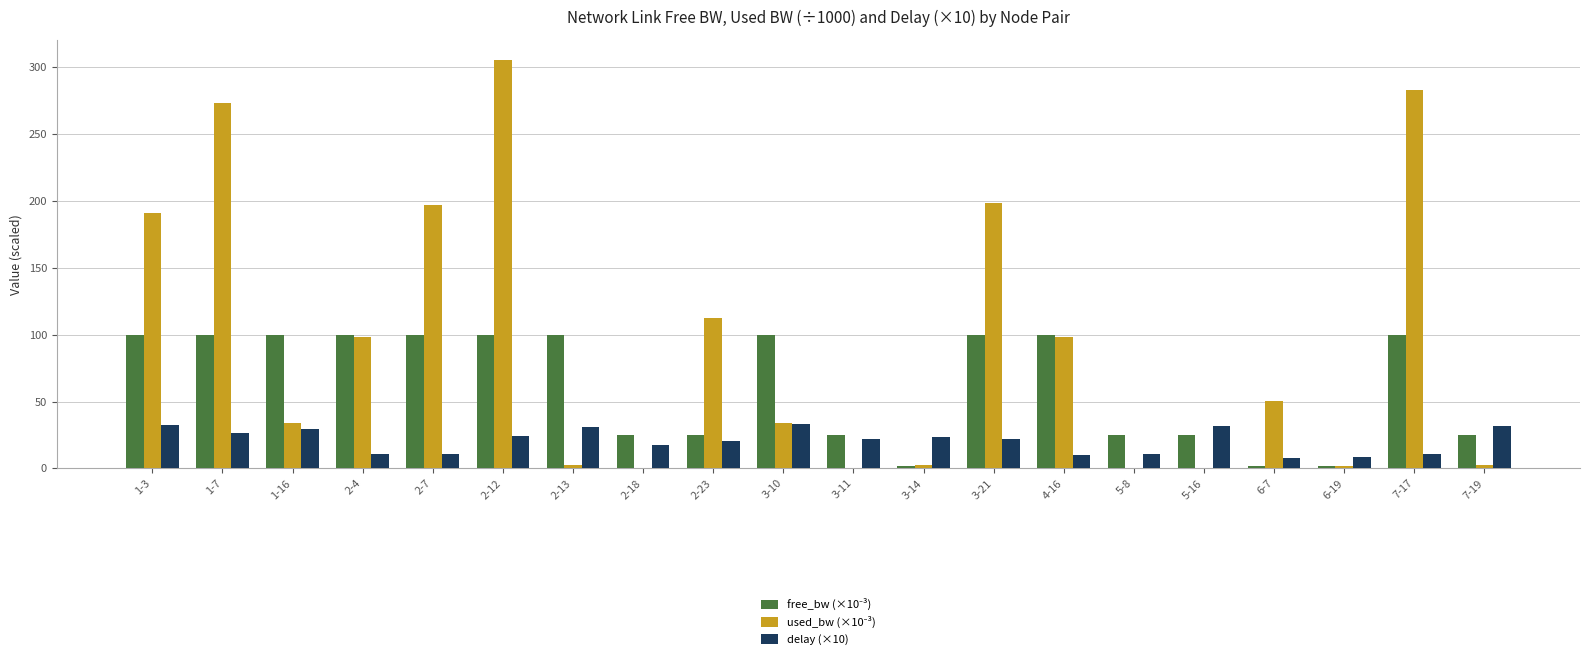

The delay (×10) series shows 10.7 at 7-17. True or false?

True